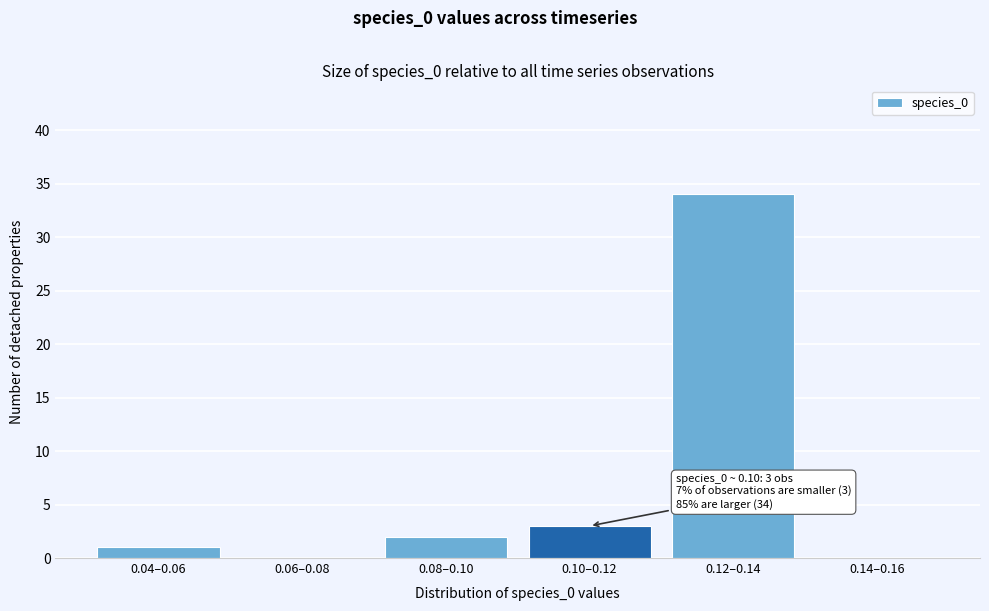

Reading right to left, list all the values displayed in this chart.

0.14–0.16=0	0.12–0.14=34	0.10–0.12=3	0.08–0.10=2	0.06–0.08=0	0.04–0.06=1